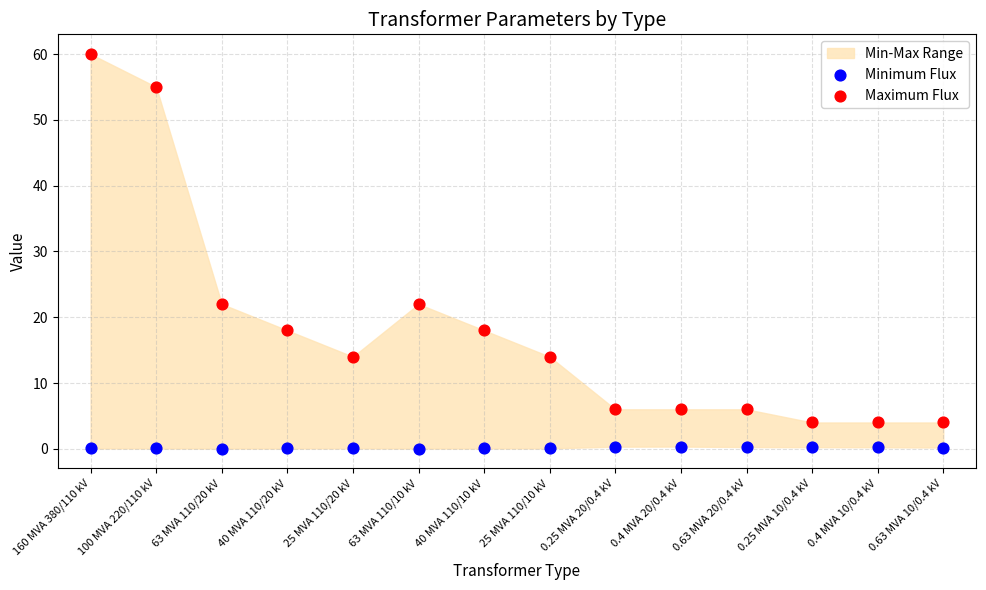

Which series has the widest spread of Y values?

Maximum Flux